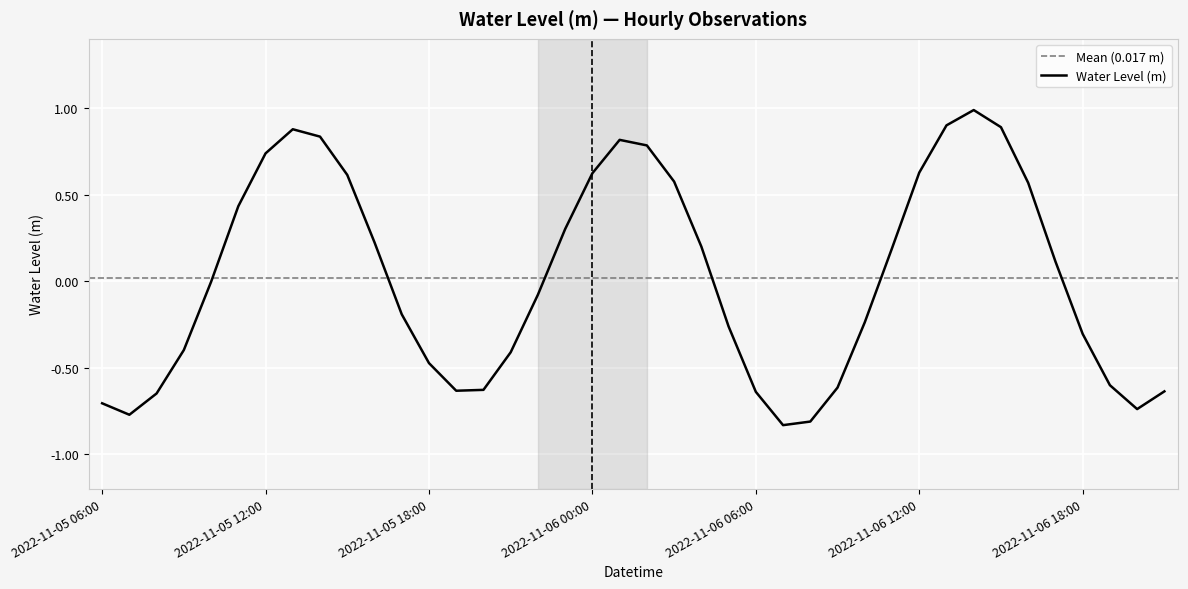

The value at 2022-11-05 16:00 is 0.1. True or false?

False